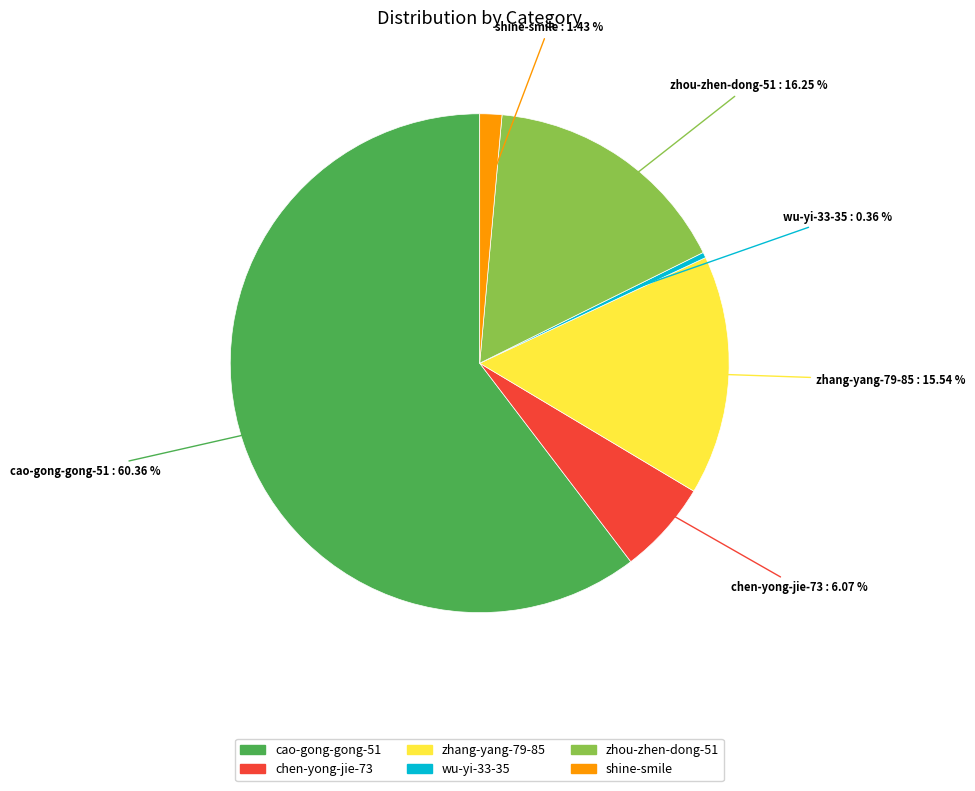

Which slice is the smallest?

wu-yi-33-35